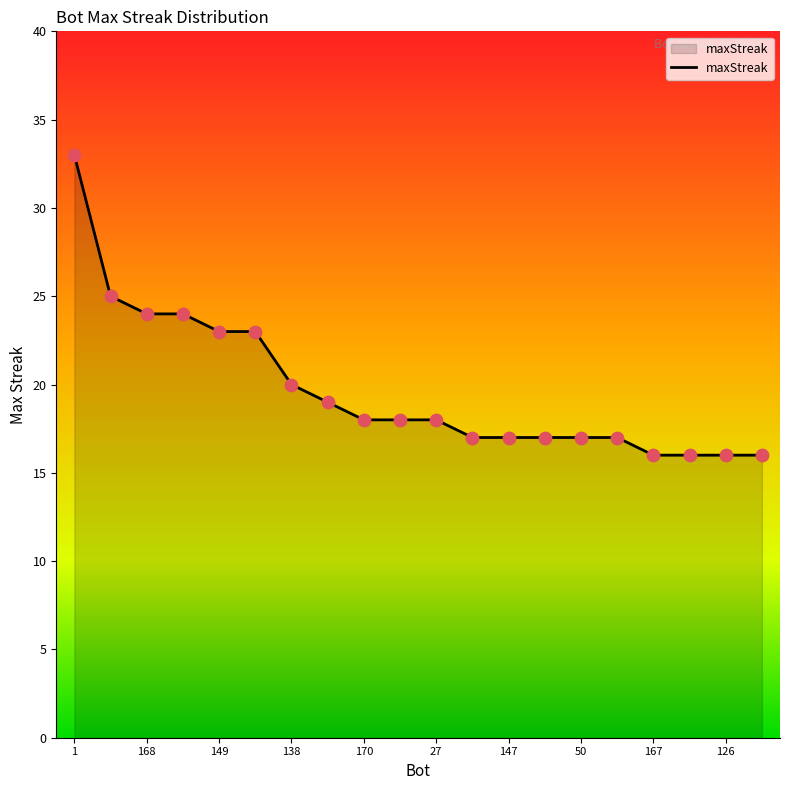

What is the greatest value displayed?

33